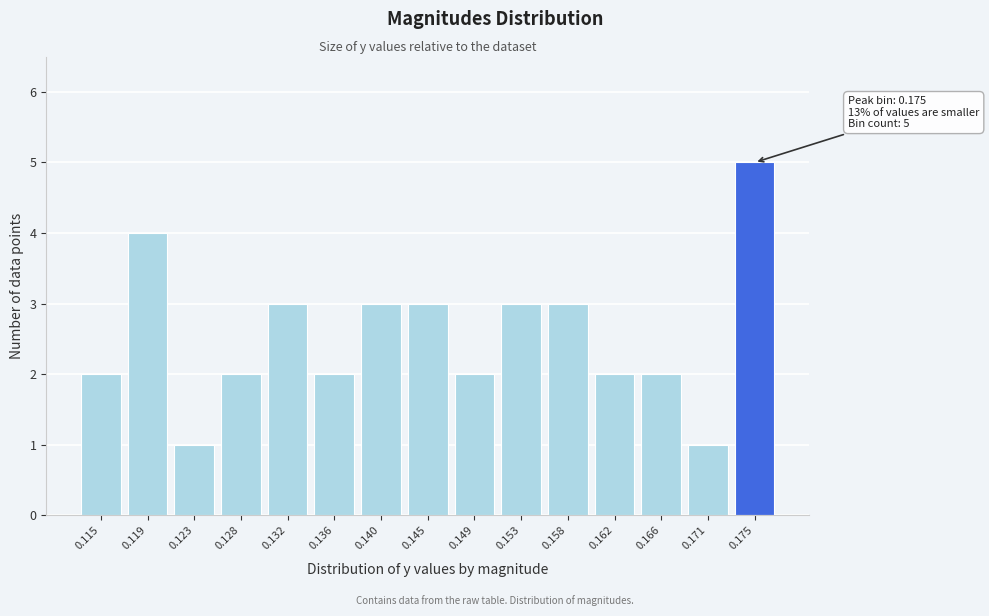

Reading left to right, what are all the values shown in this chart?

2	4	1	2	3	2	3	3	2	3	3	2	2	1	5